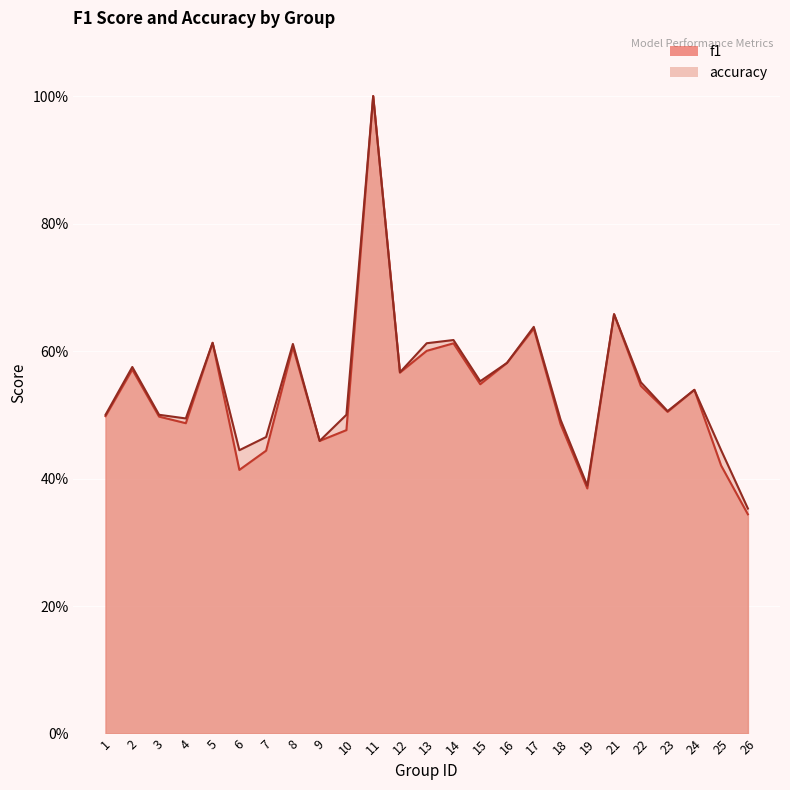

At how many categories does at least one series exceed 0?

25